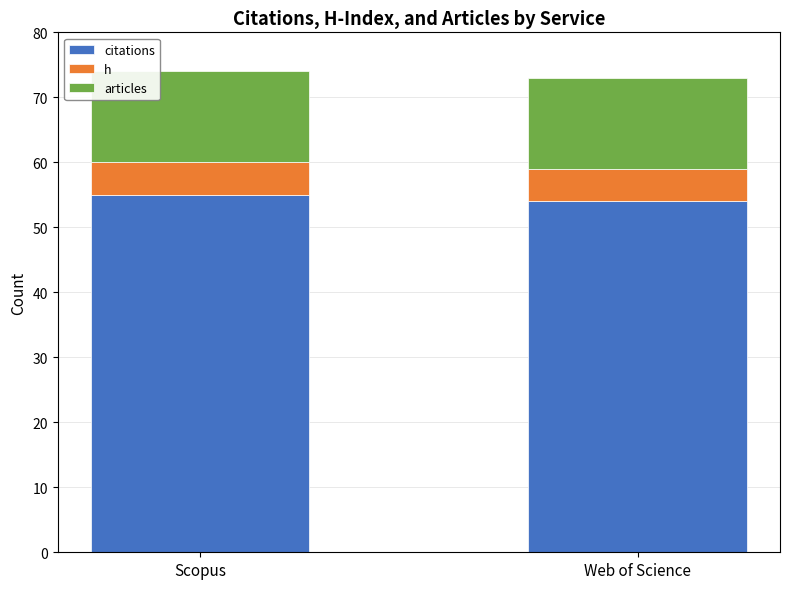

Does the chart contain stacked bars?

Yes